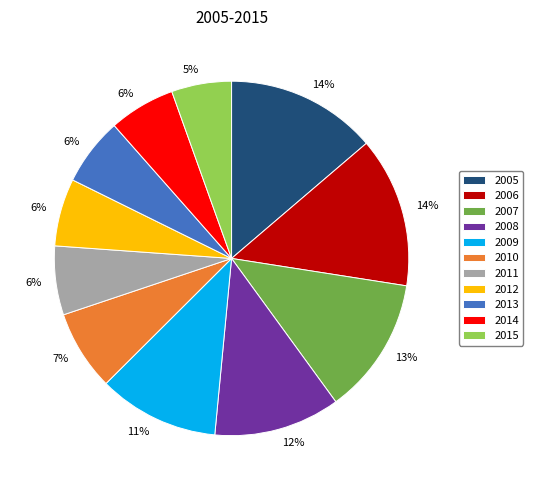

Is there any slice that represents more than half of the pie?

No